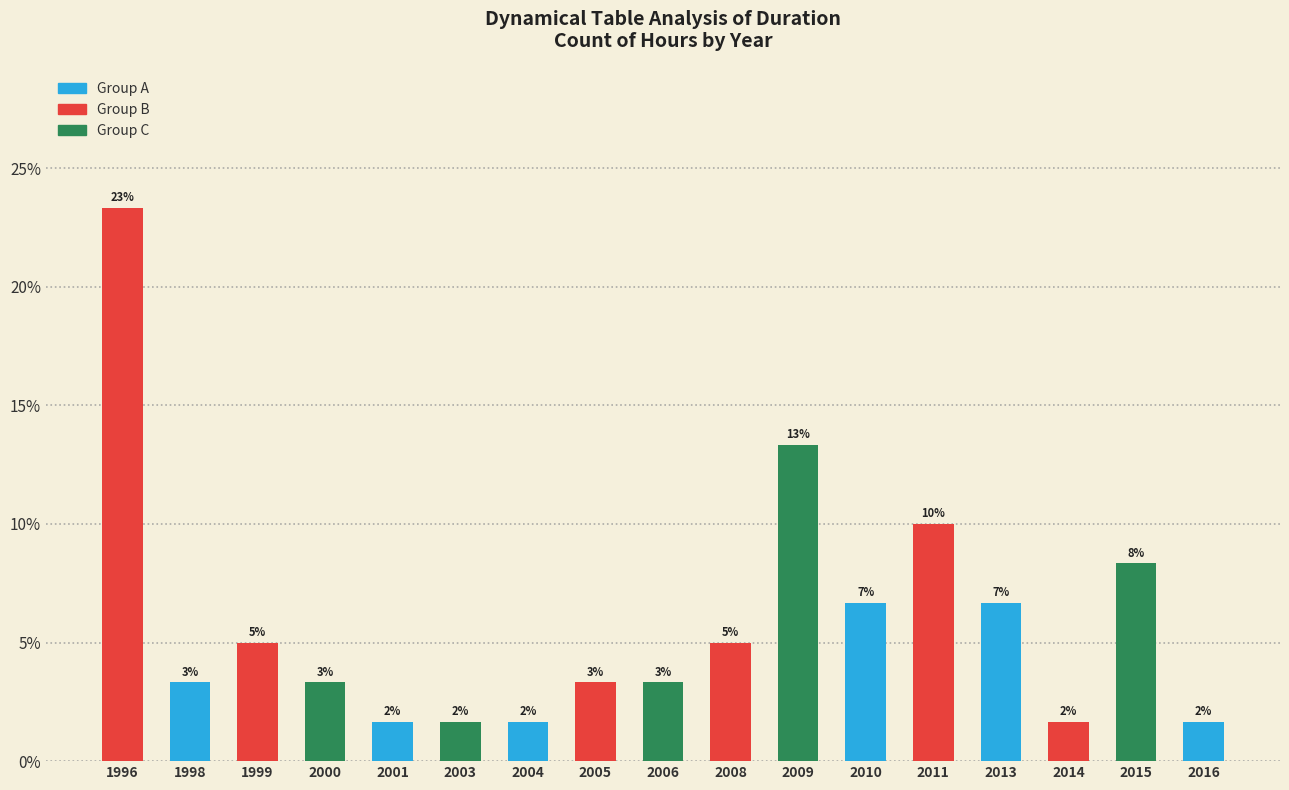

What is the value of the 17th bar from the left?

1.7